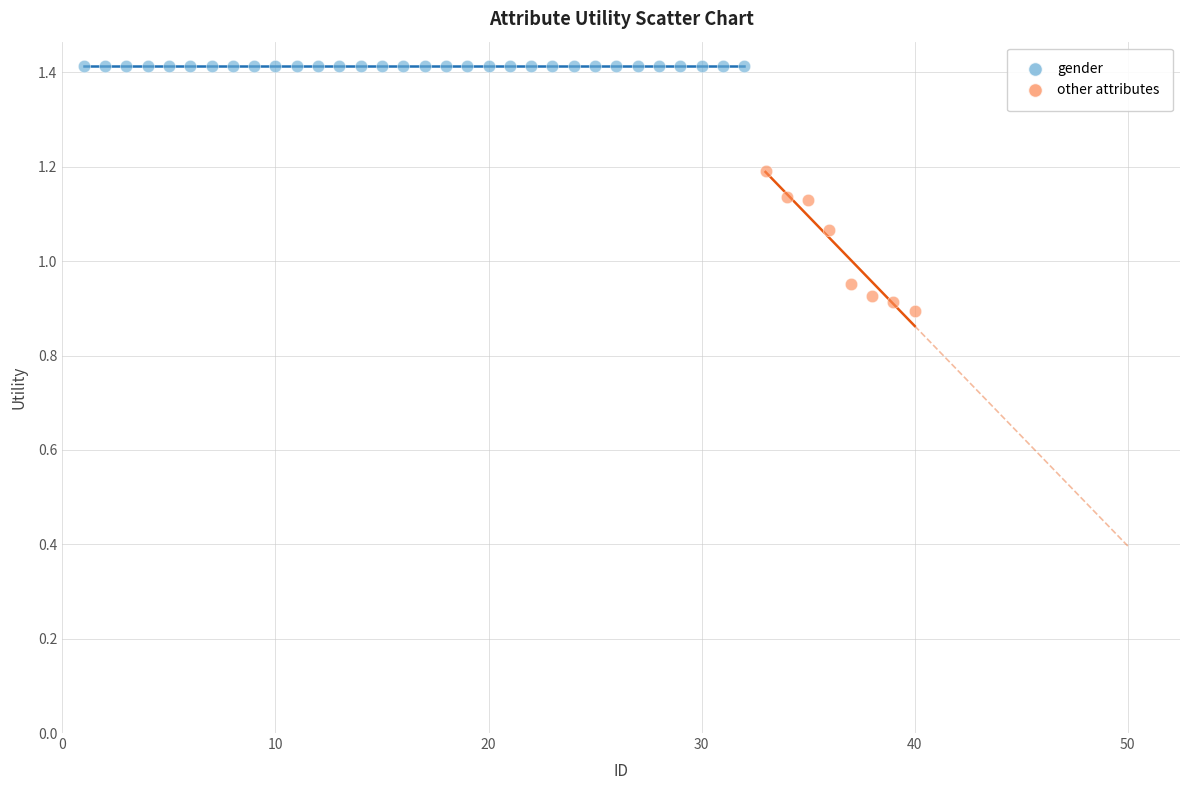

Which series contains the highest Y value?

gender